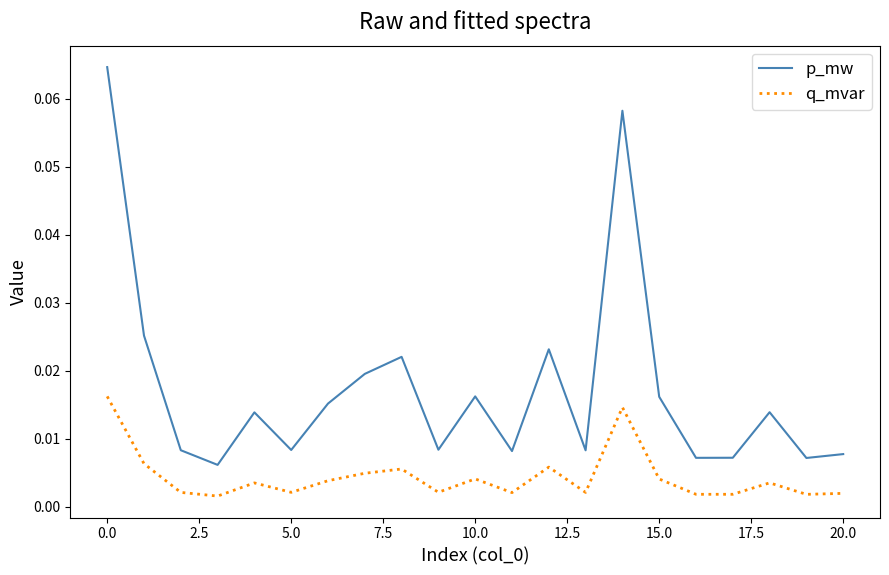

Which series has the largest total across all categories?

p_mw